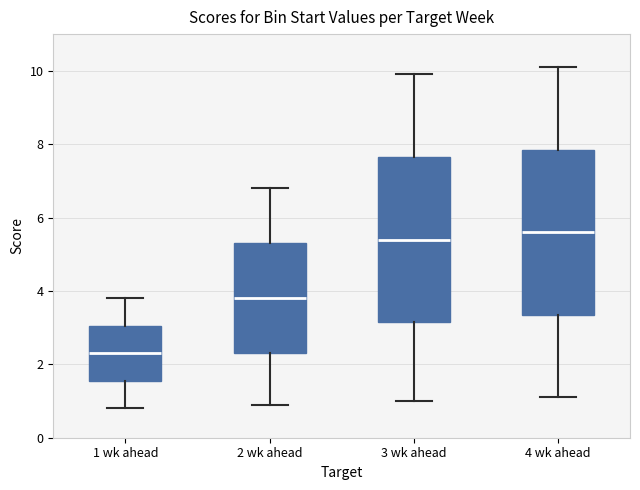

Where is the lower edge of the box for 2 wk ahead on the y-axis? The values are not printed on the chart, so give them approximately, as read against the axis.

2.4